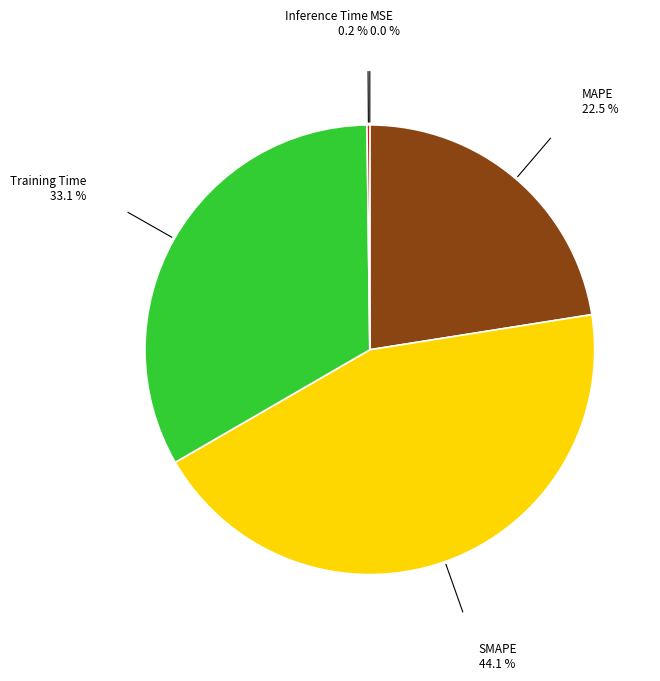

Is there a majority slice in this chart?

No